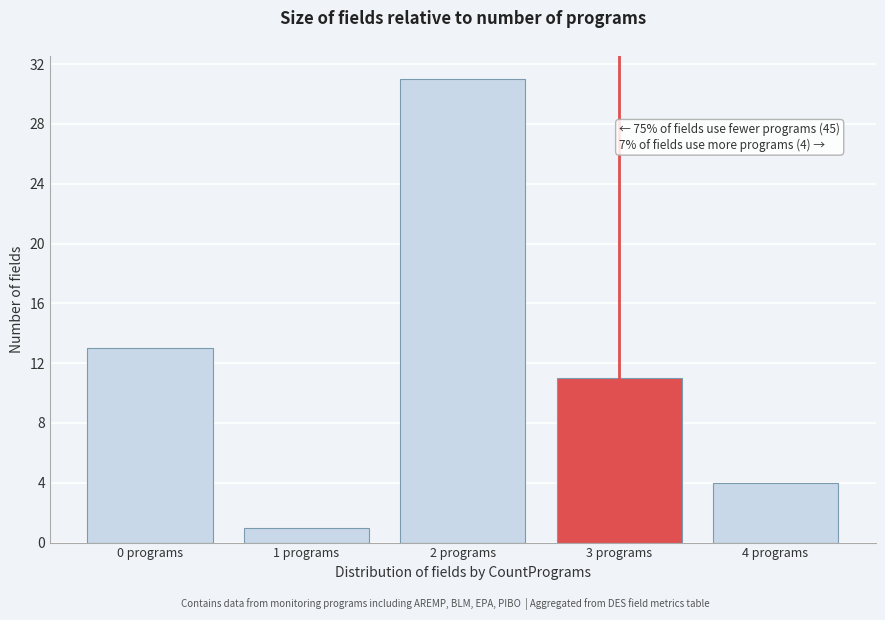

Reading left to right, list all the values displayed in this chart.

0 programs=13	1 programs=1	2 programs=31	3 programs=11	4 programs=4